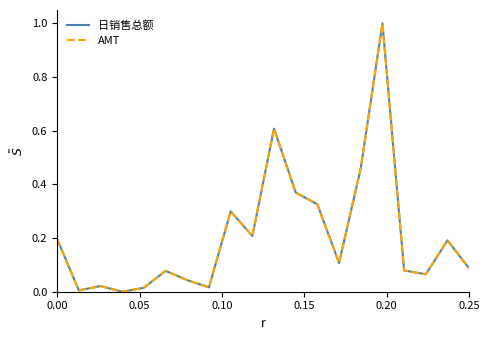

What are all the series names shown in the legend?

日销售总额, AMT